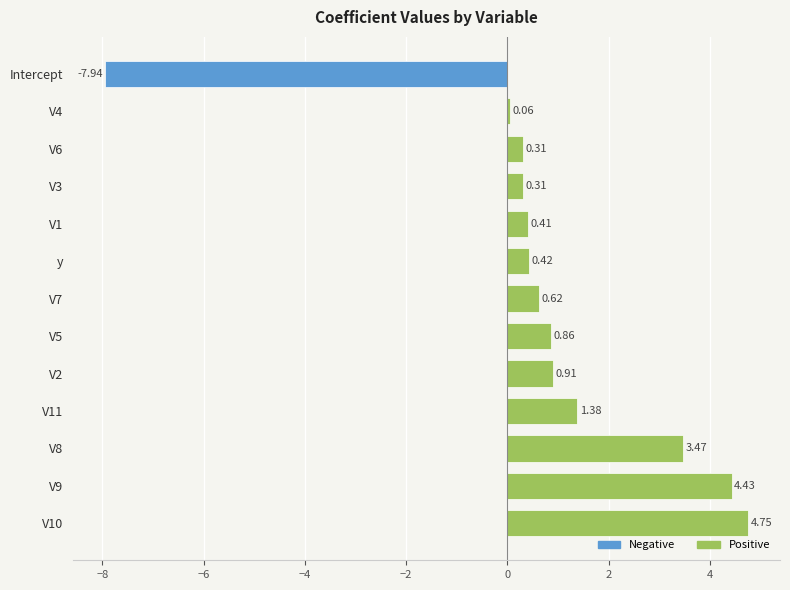

How many values are below 0?

1